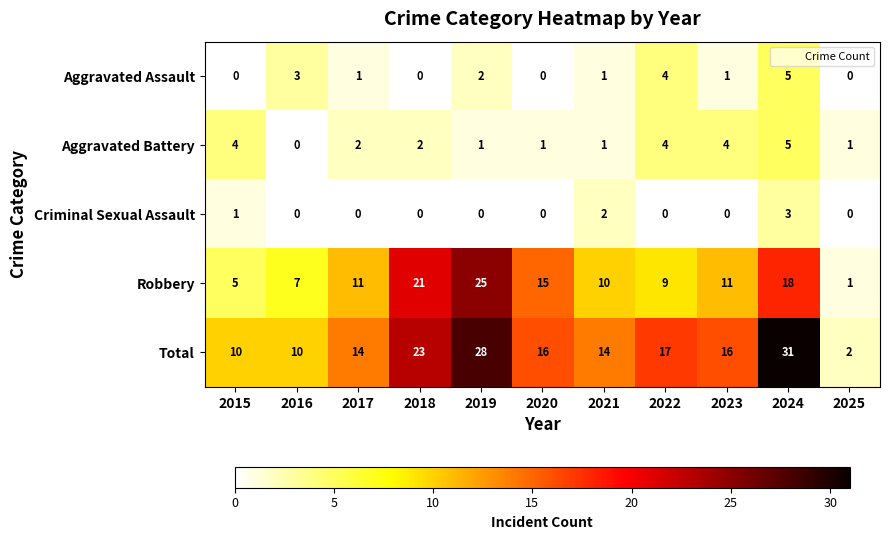

How many data points does each series have?

11